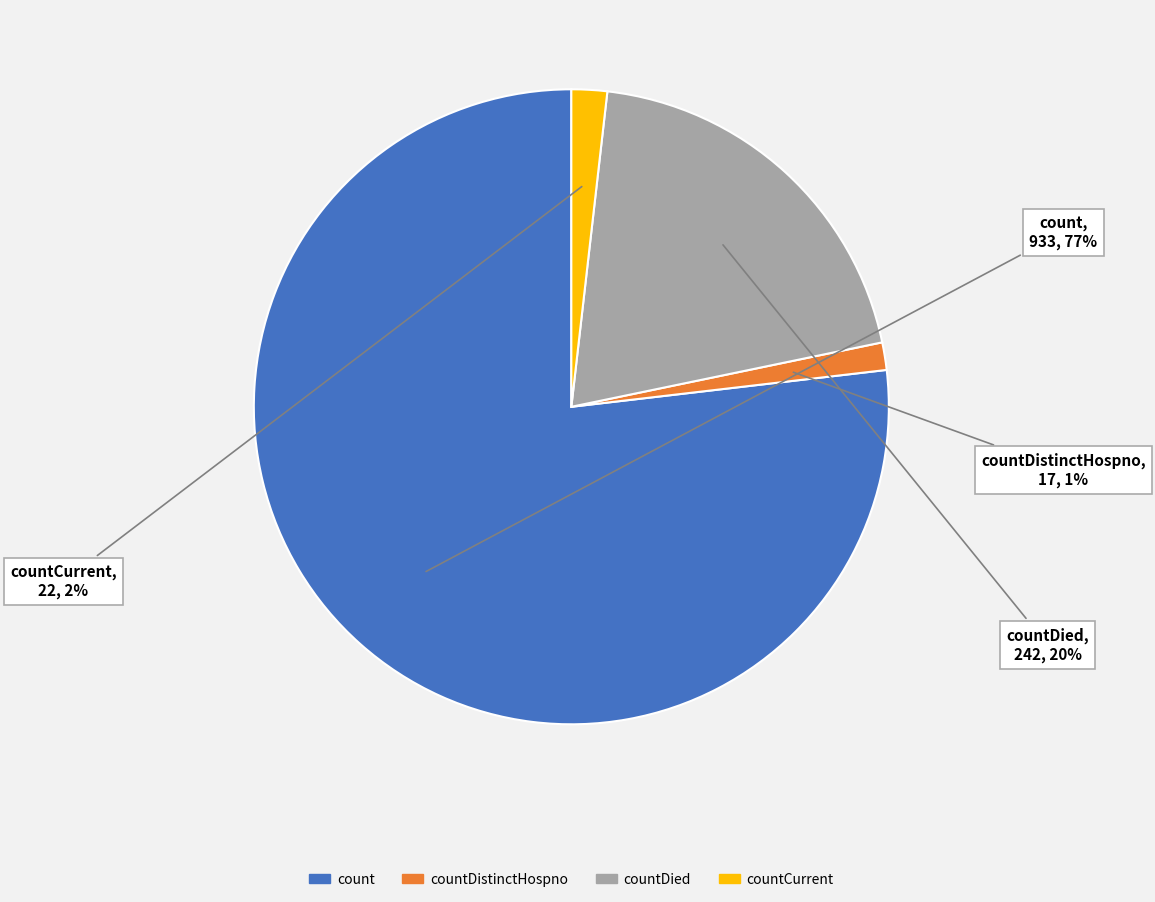

To the nearest percent, what portion does countCurrent represent?

2%